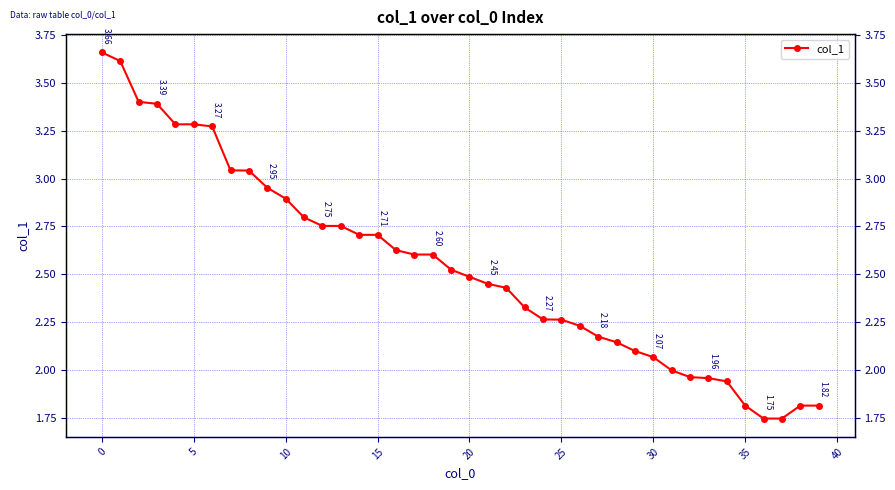

What is the sum of all values?

101.7